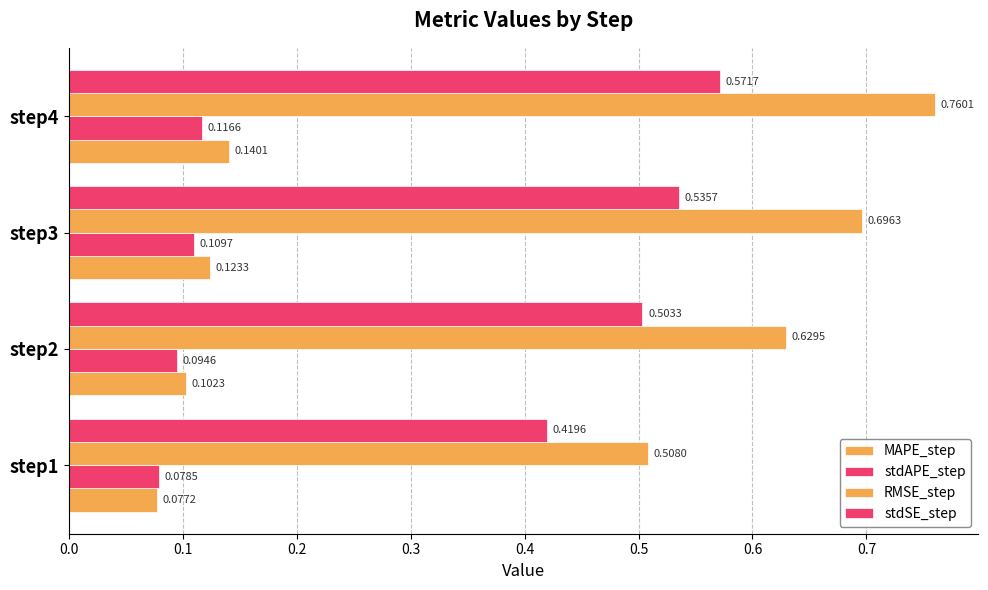

What is the greatest value displayed?

0.8